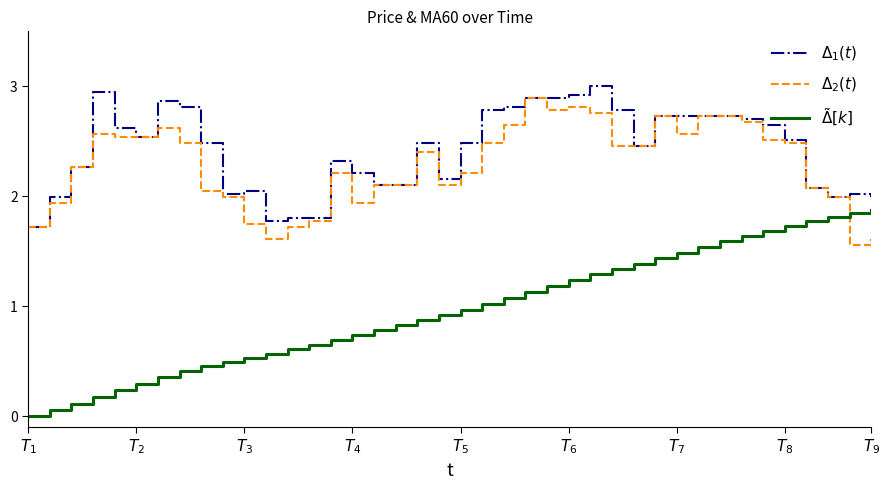

How many lines are shown in the chart?

3